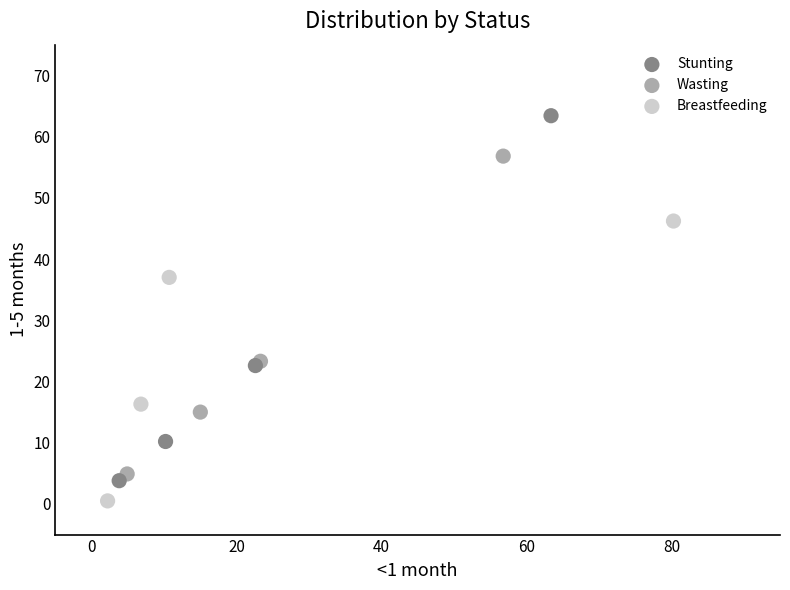

Which series contains the lowest Y value?

Breastfeeding